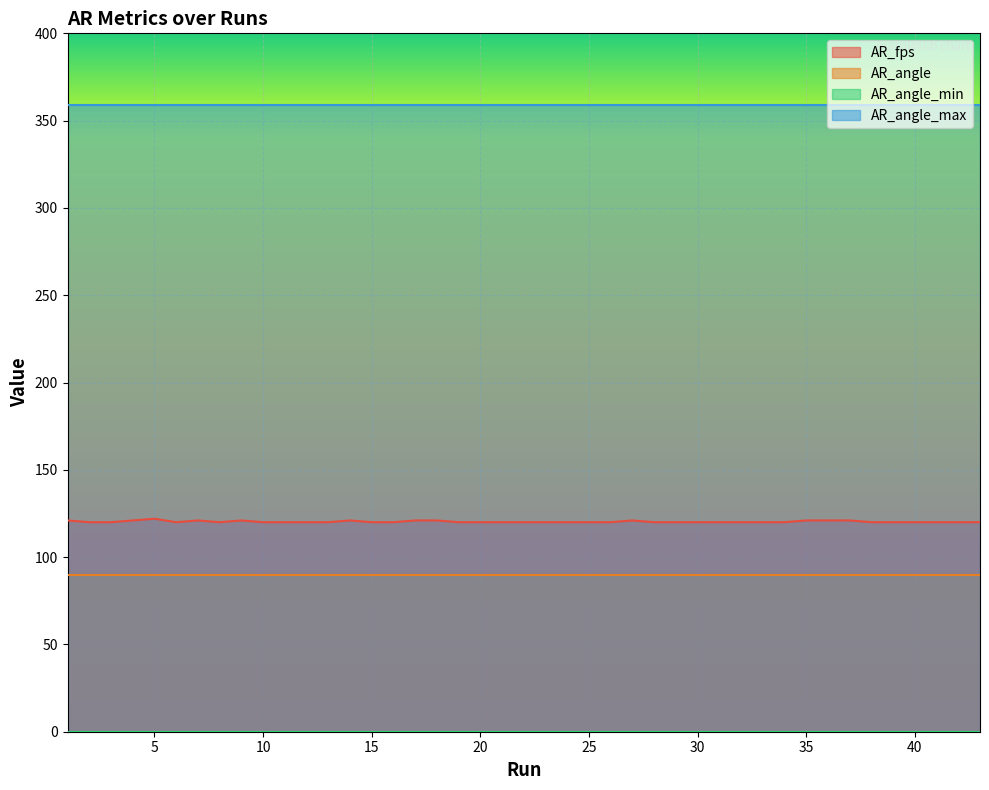

Which has a higher value, 10 or 29?

10